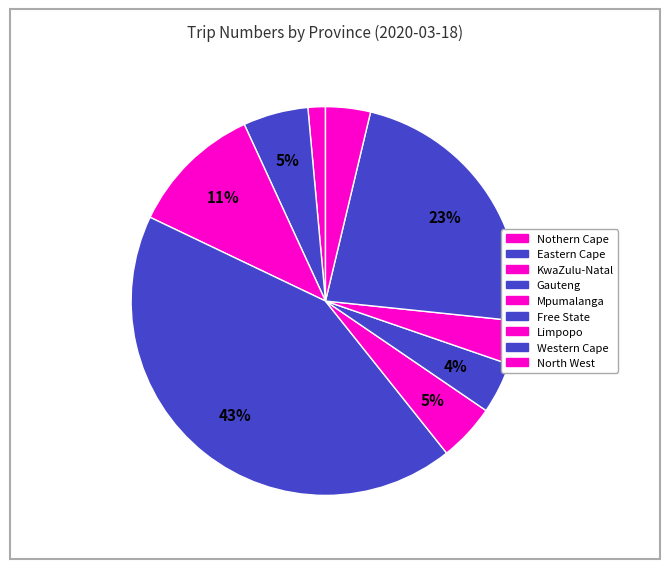

How many segments does this pie chart have?

9